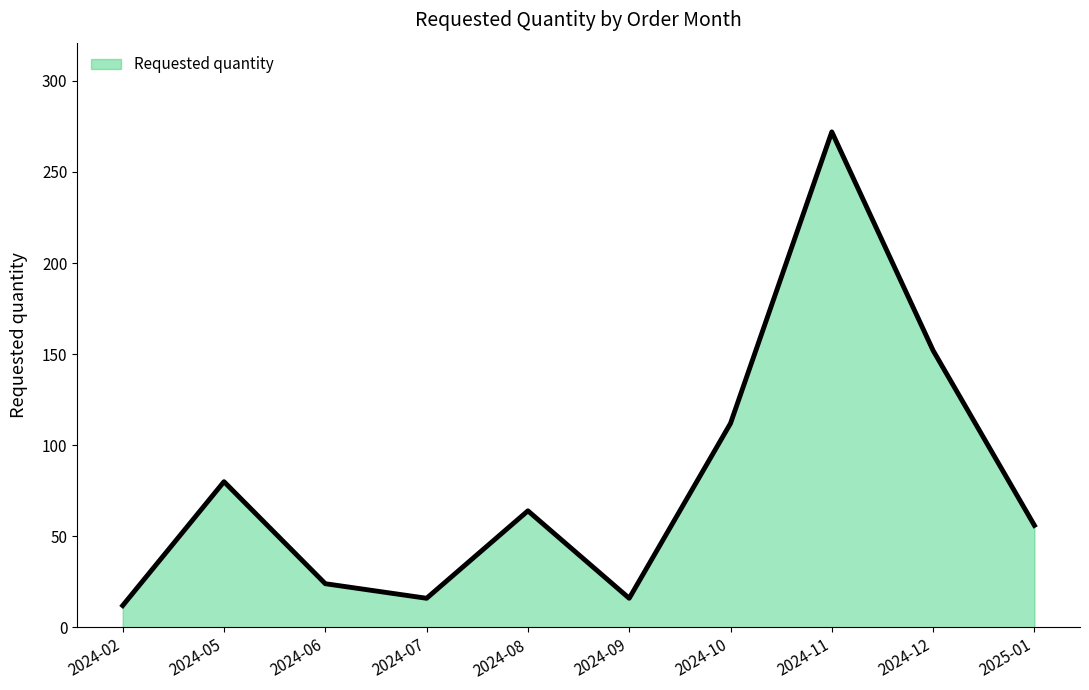

What is the approximate value at 2024-12?

152